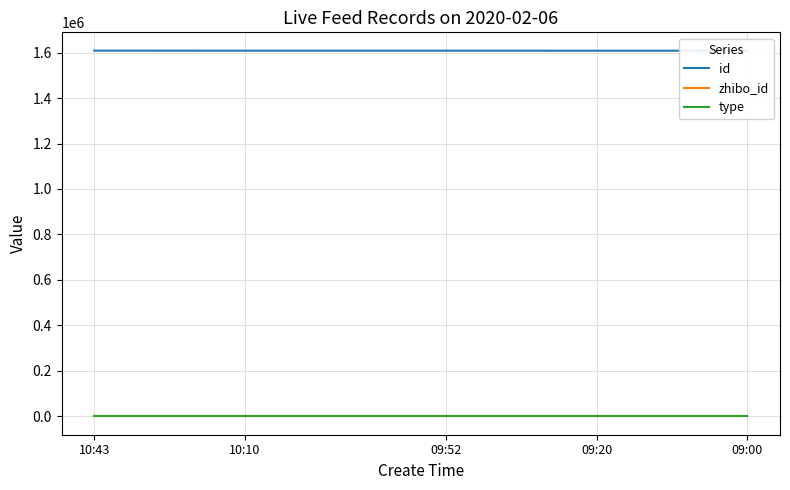

Rank the series by their maximum value, from lowest to highest.

type, zhibo_id, id